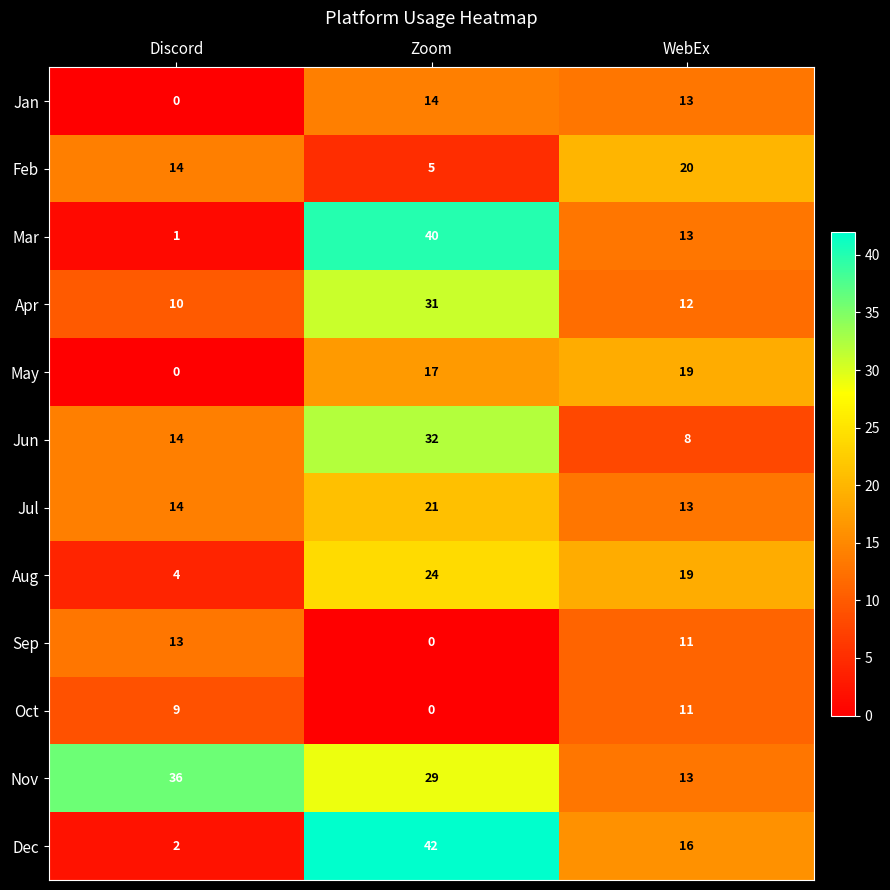

What is the greatest value displayed?

42